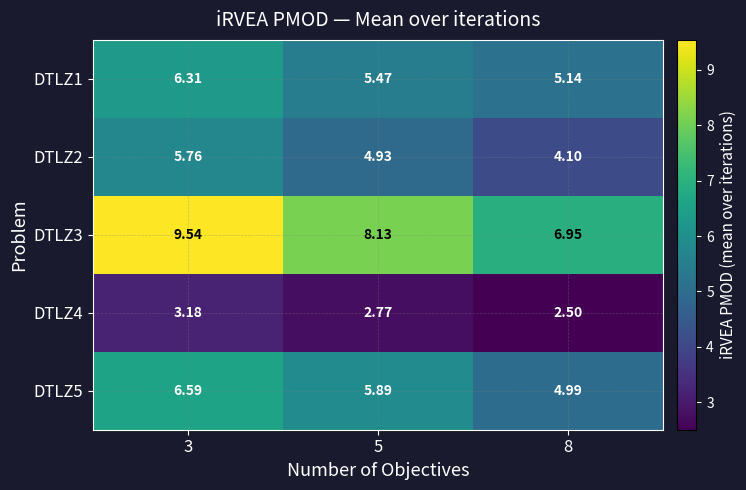

What is the smallest value displayed?

2.5